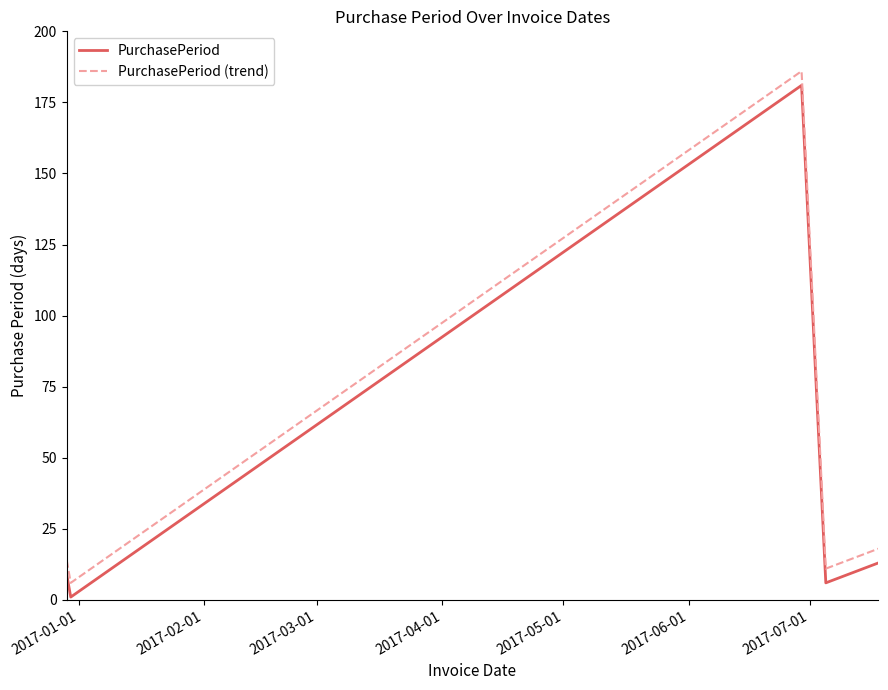

What is the maximum value shown in the chart?

186